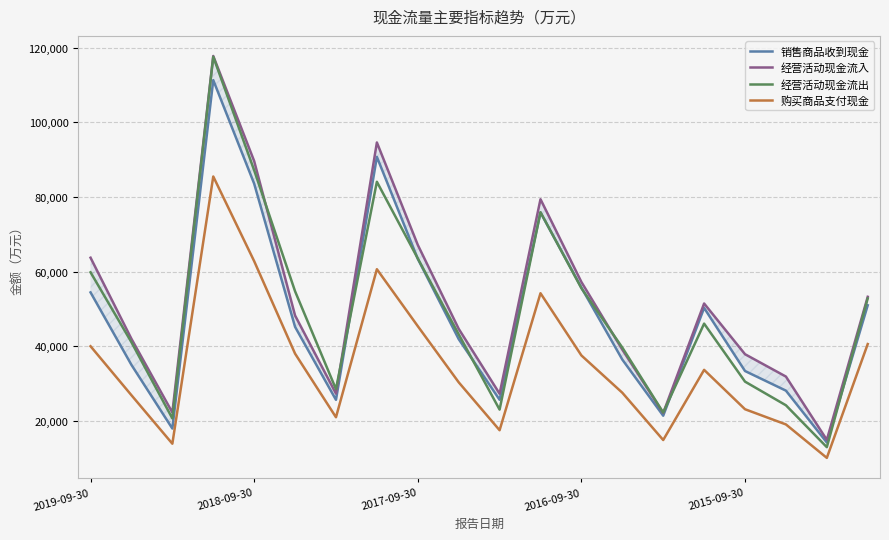

The value of 经营活动现金流出 at 2019-09-30 is 88391. True or false?

False